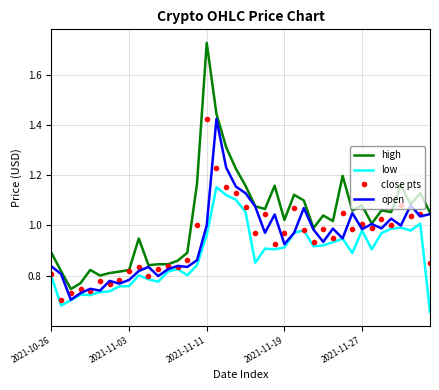

At how many categories does at least one series exceed 1?

24